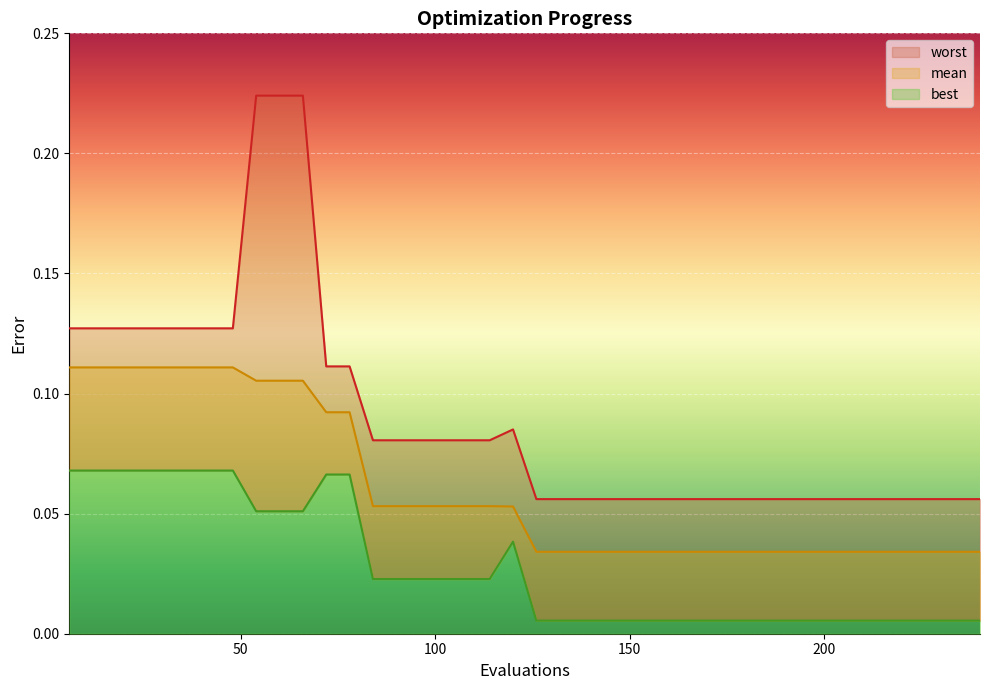

List the series in order of their peak value, highest first.

worst, mean, best